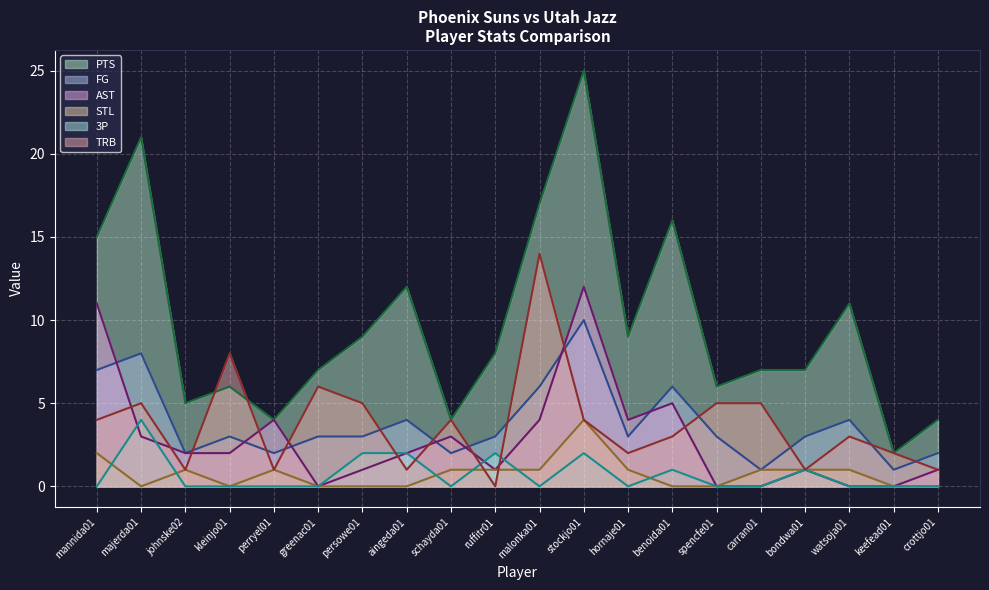

Which series changed the most between mannida01 and malonka01?

TRB